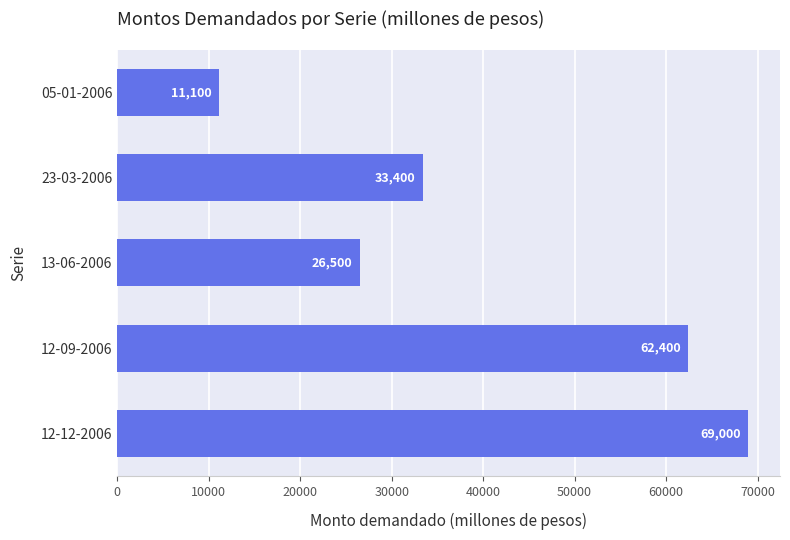

Count the number of data series in this chart.

1